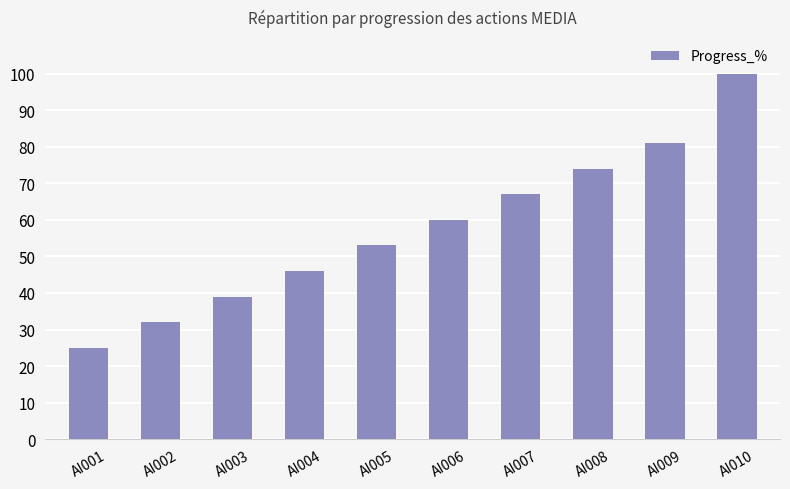

Count the number of categories in the chart.

10